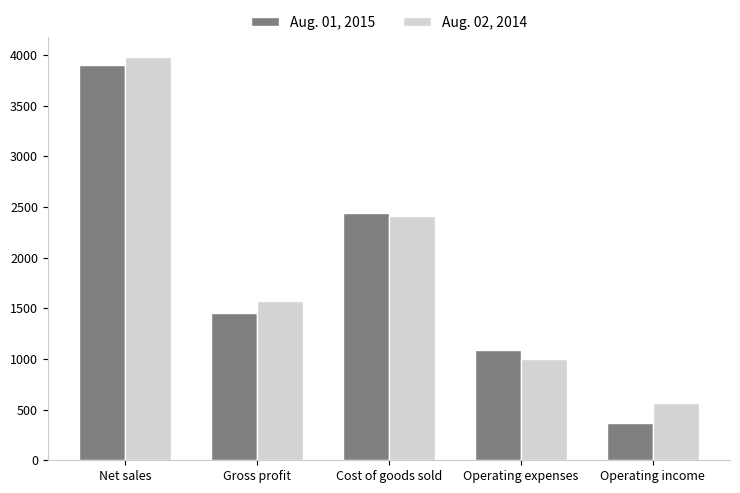

The value of Aug. 01, 2015 at Operating income is 369. True or false?

True